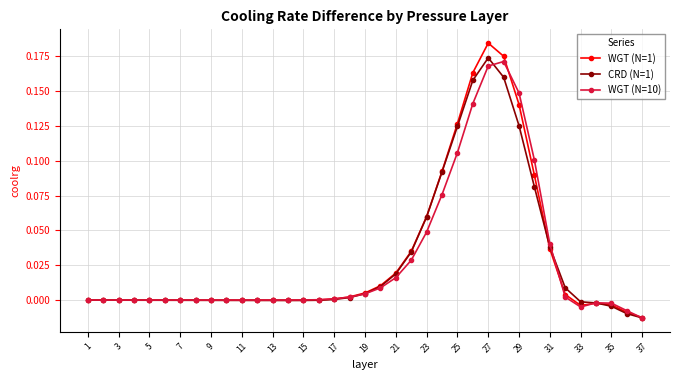

Is this an area chart (filled region under the line)?

No